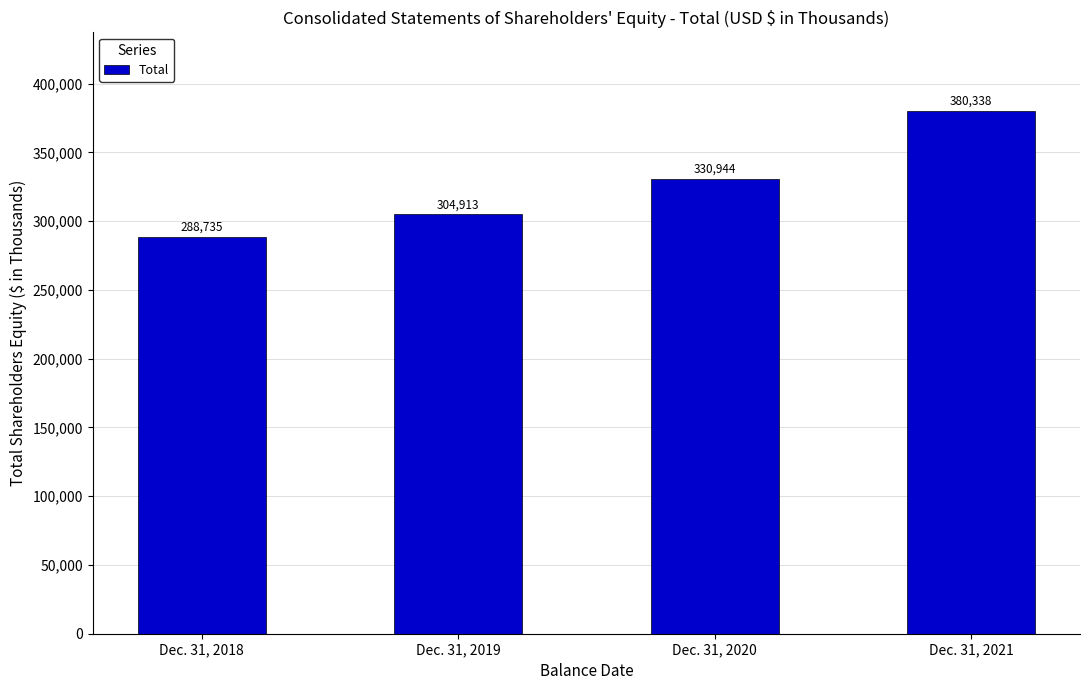

List the labels in order of value, smallest first.

Dec. 31, 2018, Dec. 31, 2019, Dec. 31, 2020, Dec. 31, 2021